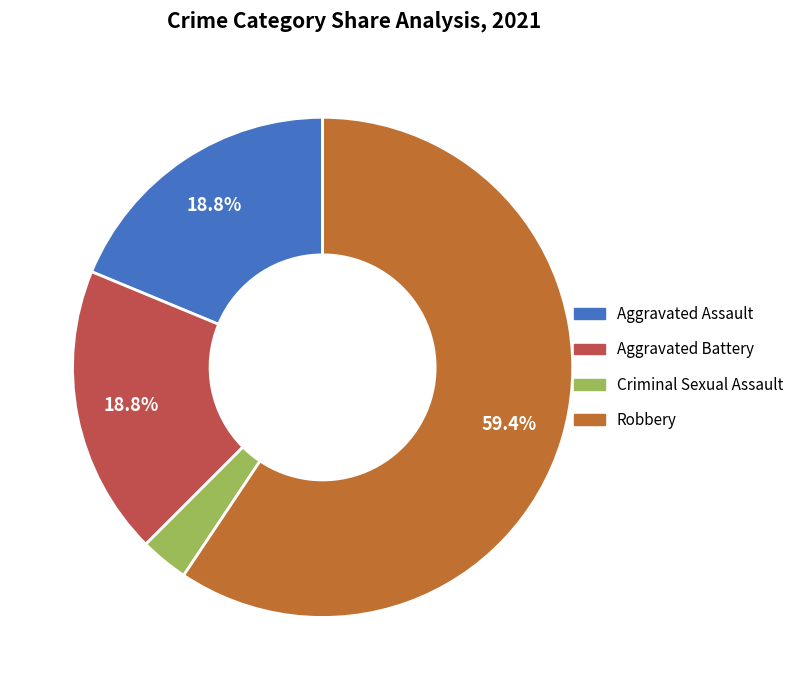

Is it true that Aggravated Assault is 19% of the pie?

True